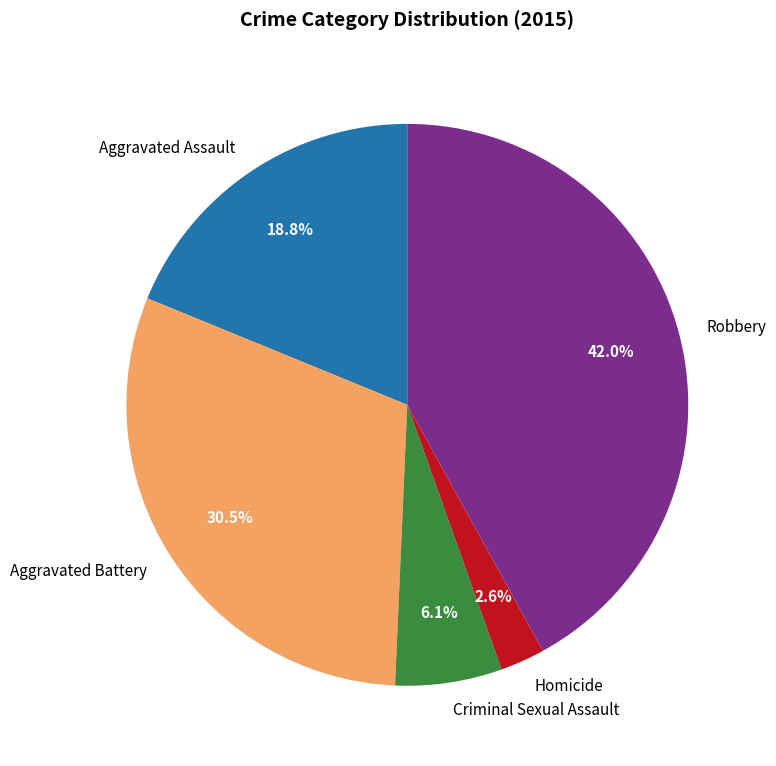

How many segments does this pie chart have?

5